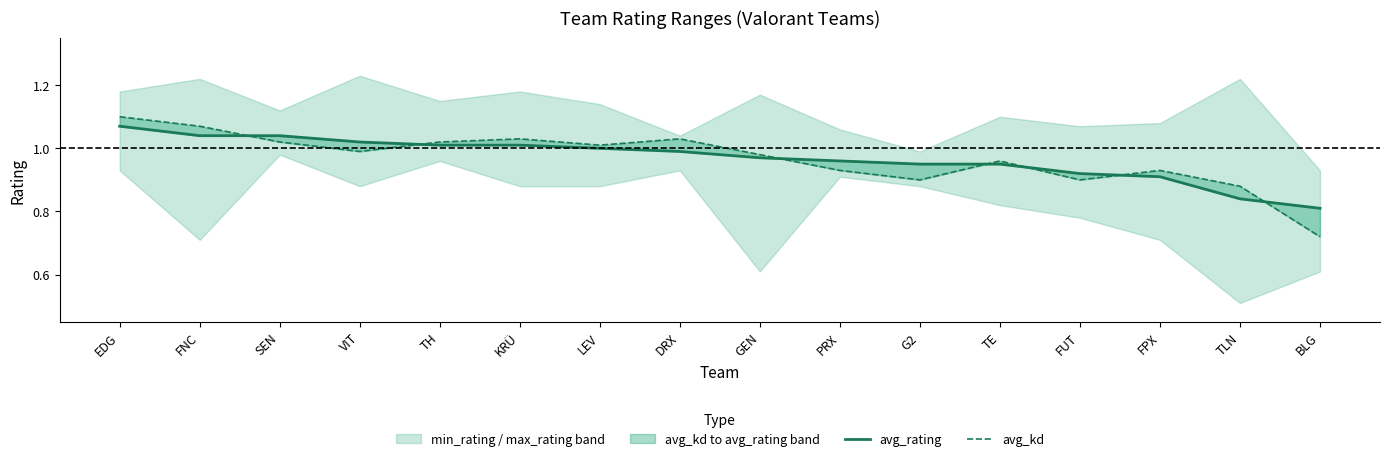

Reading left to right, transcribe all the data shown in this chart.

avg_rating: 1.1	1.0	1.0	1.0	1.0	1.0	1.0	1.0	1.0	1.0	0.9	0.9	0.9	0.9	0.8	0.8
avg_kd: 1.1	1.1	1.0	1.0	1.0	1.0	1.0	1.0	1.0	0.9	0.9	1.0	0.9	0.9	0.9	0.7